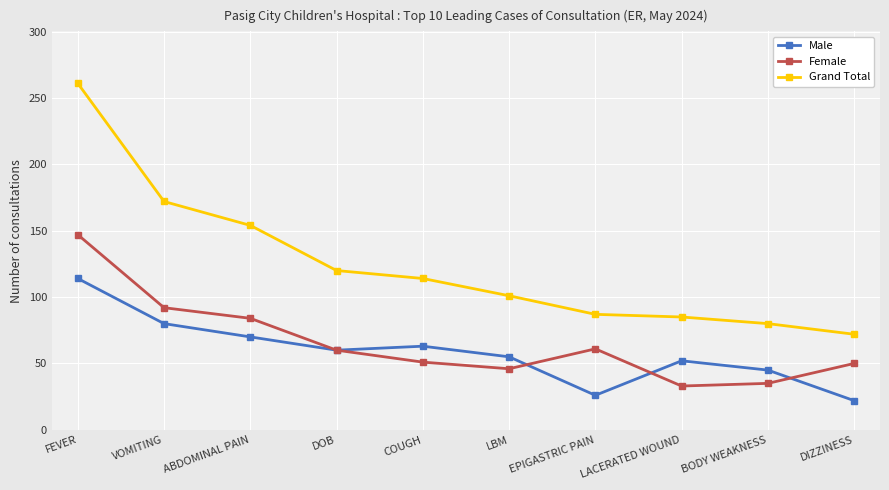

What is the difference between the Grand Total values at ABDOMINAL PAIN and LACERATED WOUND?

69